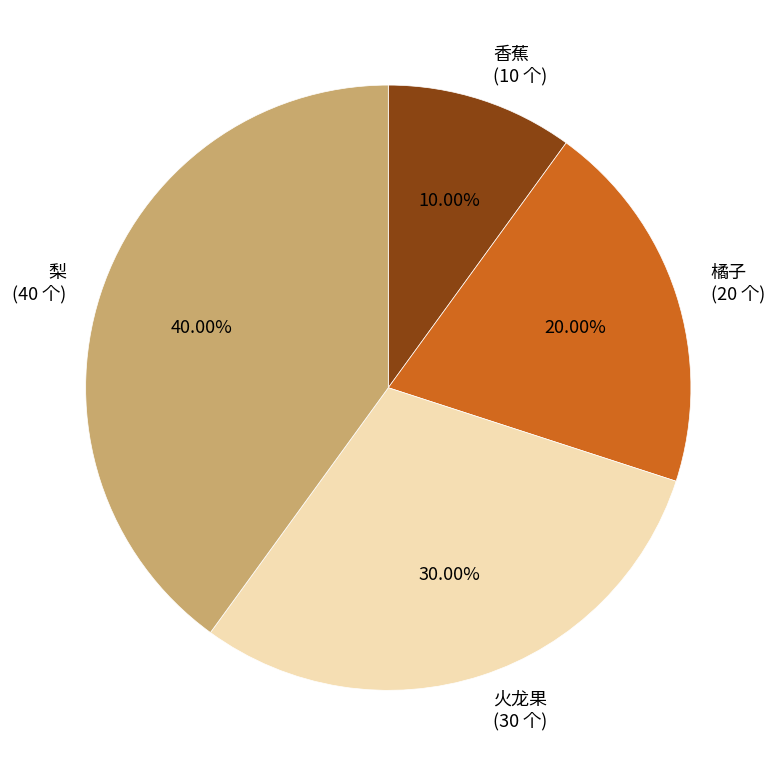

To the nearest percent, what is the combined percentage of 橘子 and 香蕉?

30%